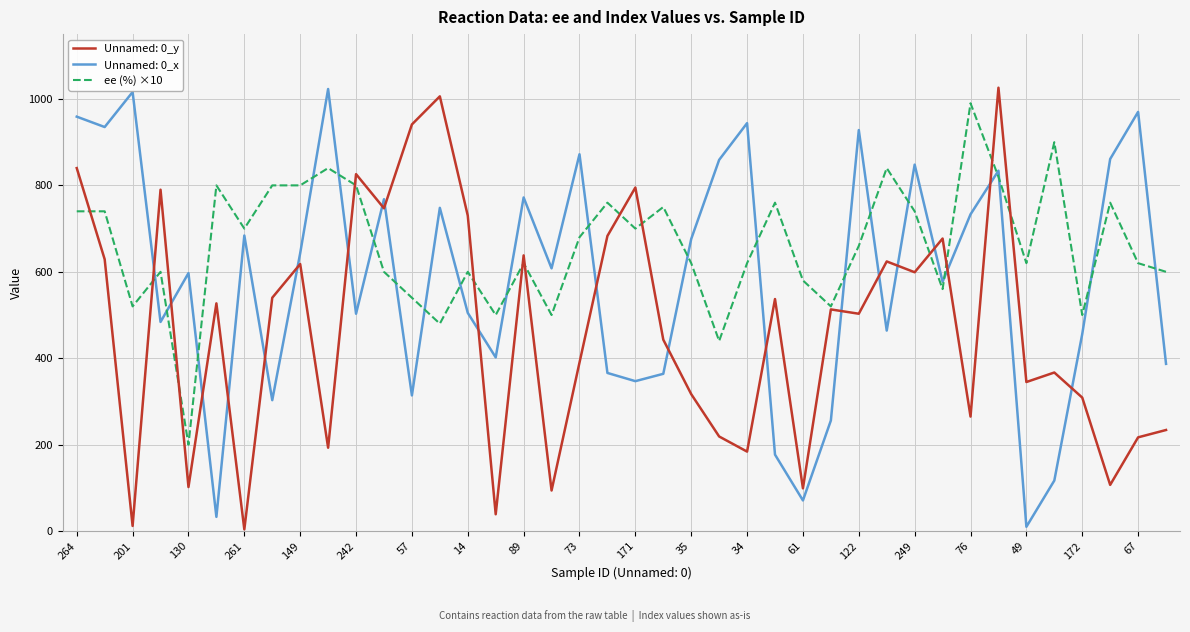

Rank the series by their average value, from highest to lowest.

ee (%) ×10, Unnamed: 0_x, Unnamed: 0_y